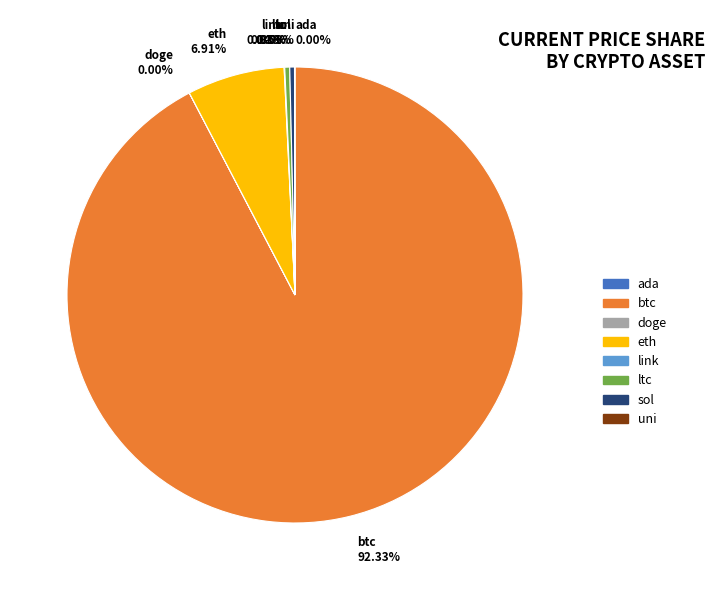

Which slice is the largest?

btc